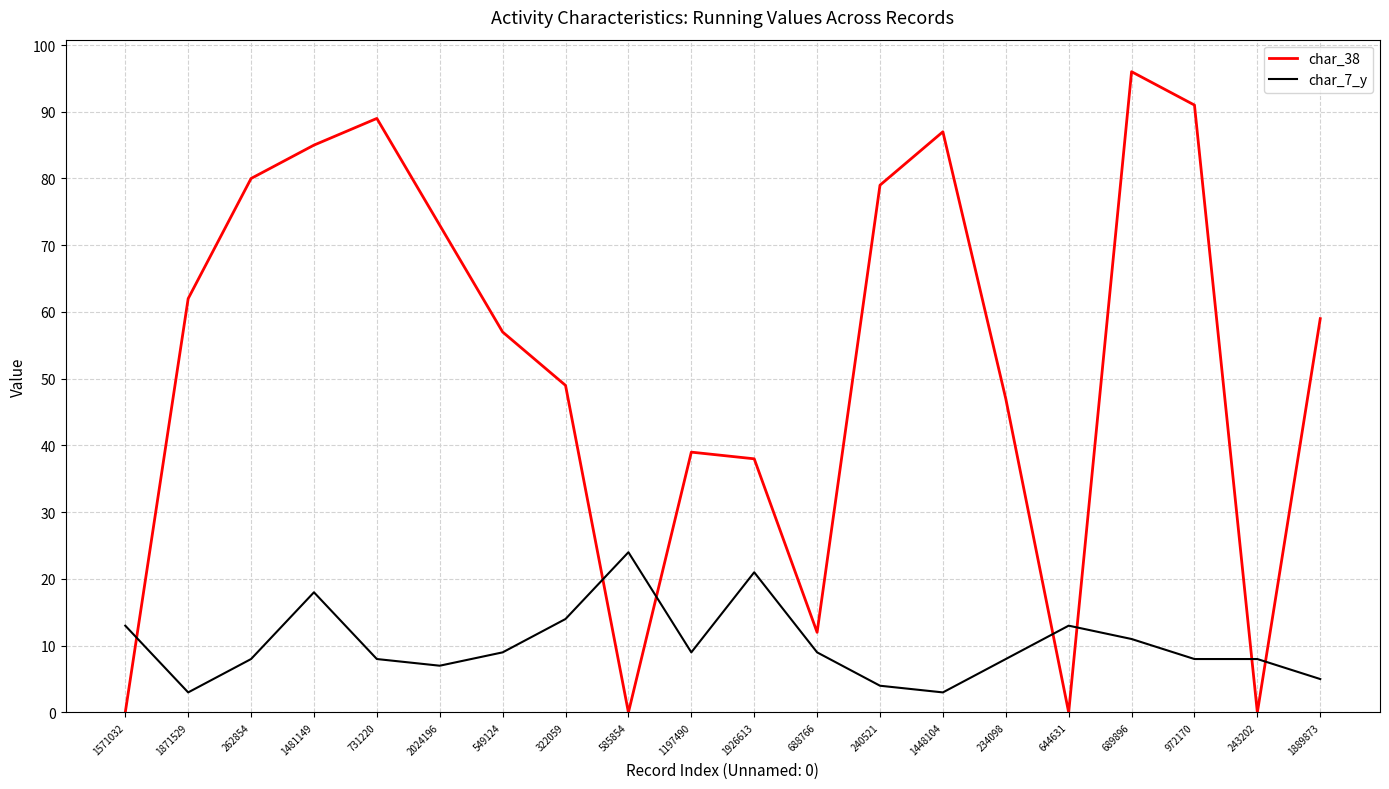

Reading left to right, what are all the values shown in this chart?

char_38: 1571032=0	1871529=62	262854=80	1481149=85	731220=89	2024196=73	549124=57	322059=49	585854=0	1197490=39	1926613=38	688766=12	240521=79	1448104=87	234098=47	644631=0	689896=96	972170=91	243202=0	1889873=59
char_7_y: 1571032=13	1871529=3	262854=8	1481149=18	731220=8	2024196=7	549124=9	322059=14	585854=24	1197490=9	1926613=21	688766=9	240521=4	1448104=3	234098=8	644631=13	689896=11	972170=8	243202=8	1889873=5